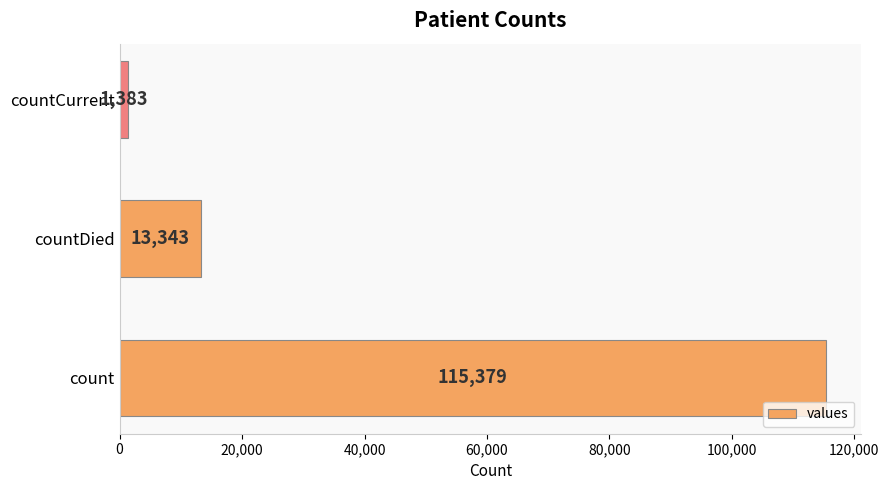

Between countDied and countCurrent, which is larger?

countDied